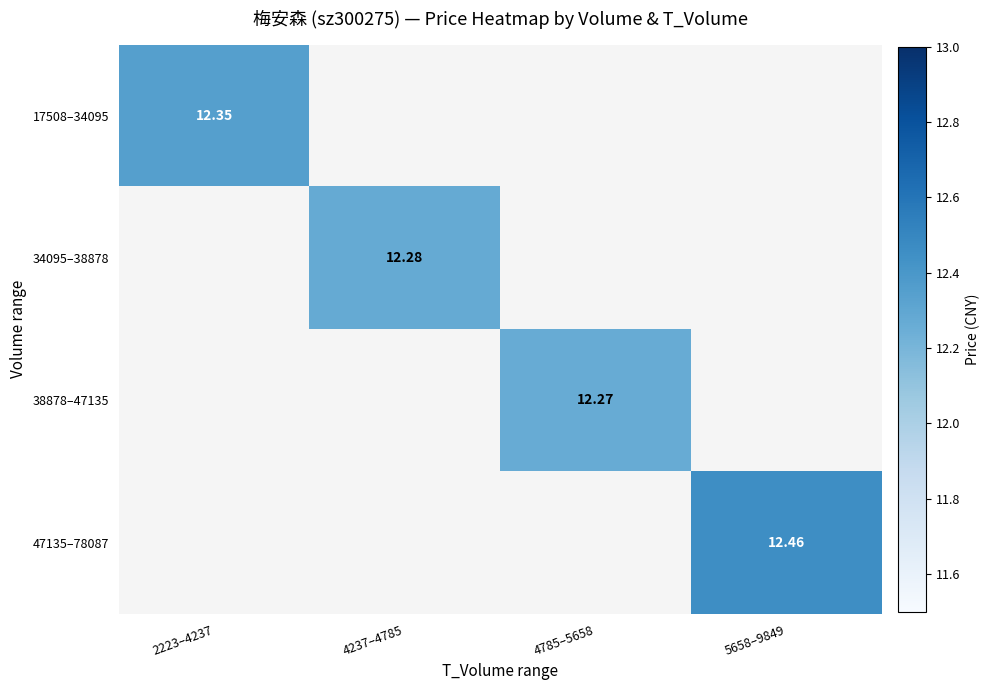

Which category has the highest value in the 17508–34095 series?

2223–4237